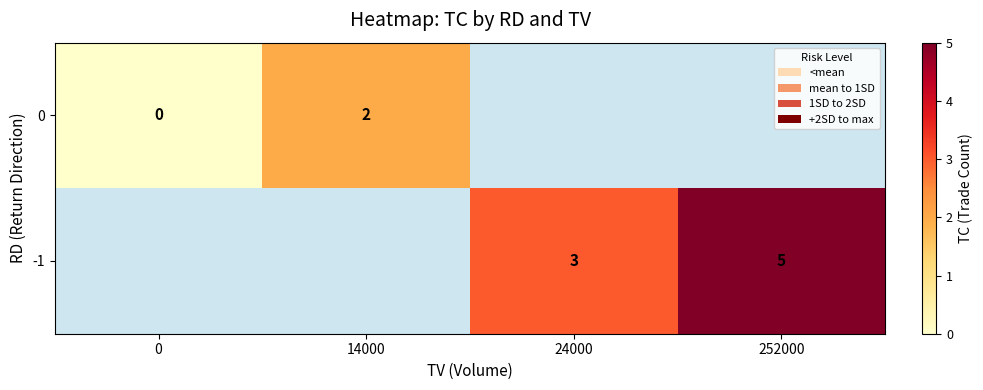

Between 0 and 24000, which is larger?

24000